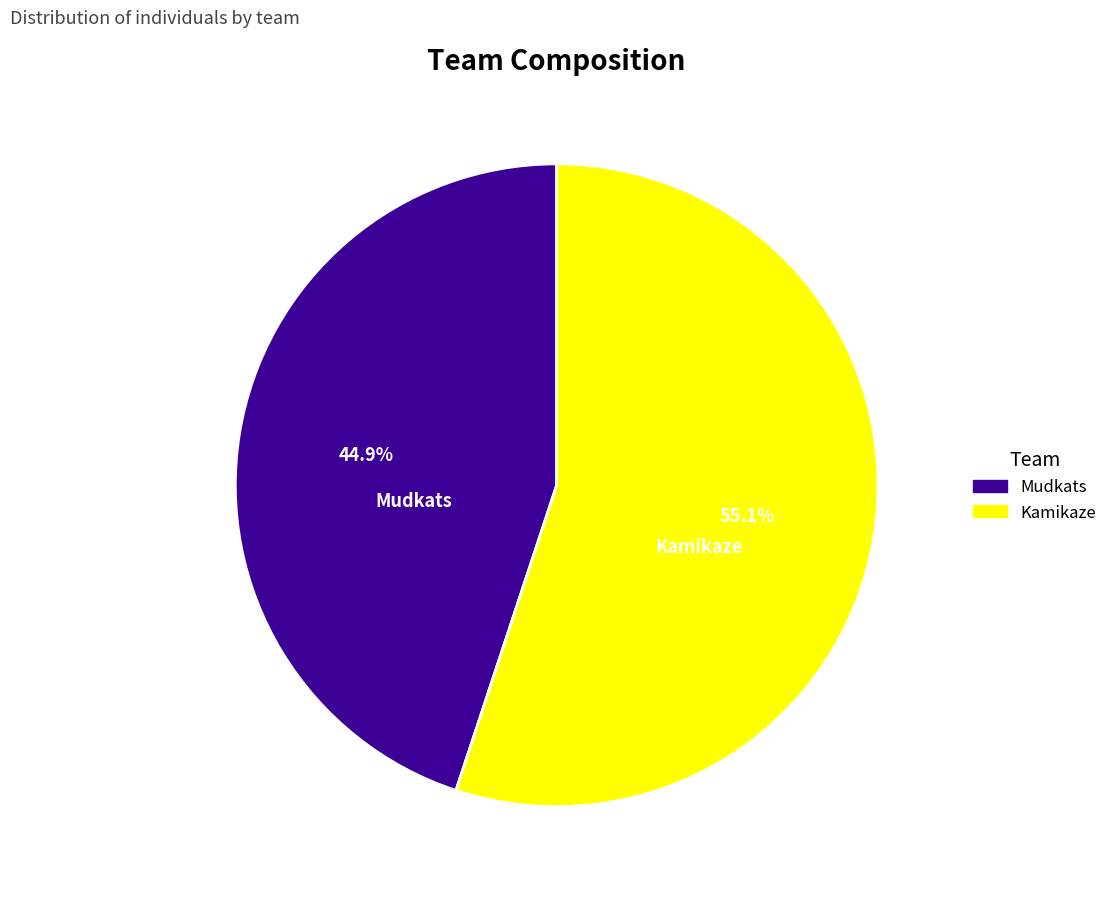

Is there a majority slice in this chart?

Yes